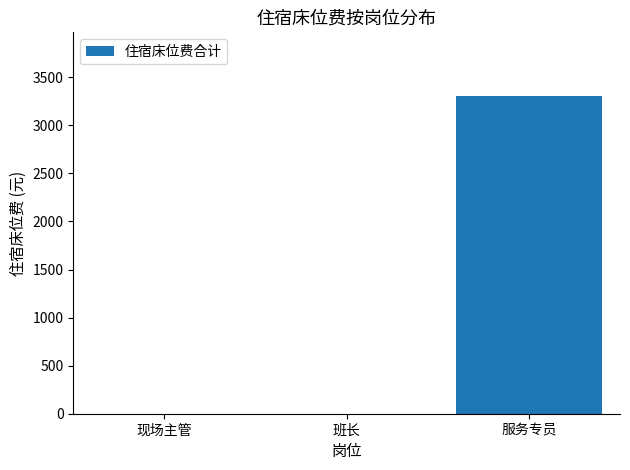

Which label corresponds to the largest value in the chart?

服务专员